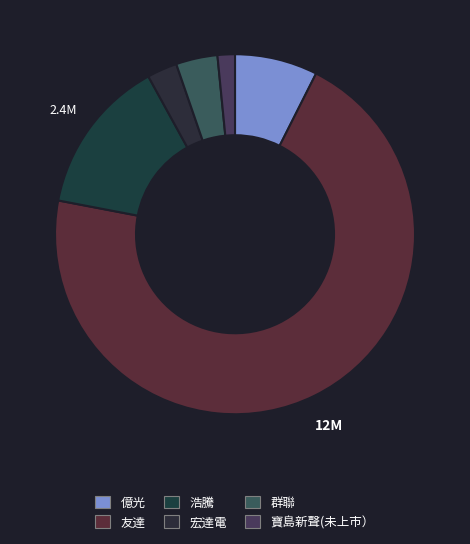

To the nearest percent, what is the difference between the largest and smallest slice percentages?

69%